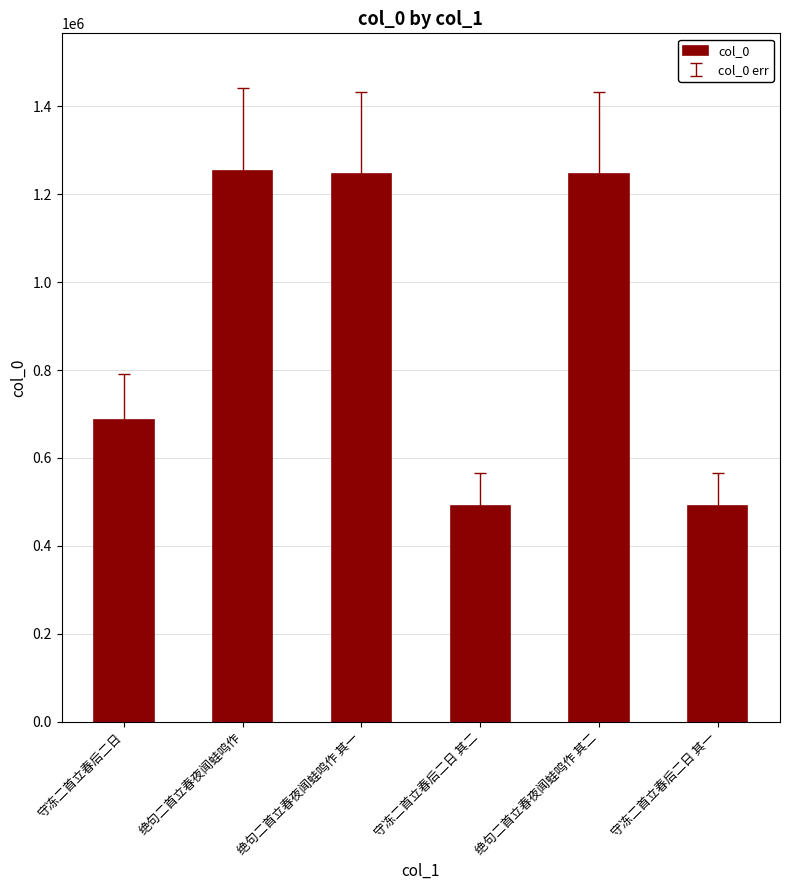

What is the difference between the values at 绝句二首立春夜闻蛙鸣作 其二 and 守冻二首立春后二日?

559545